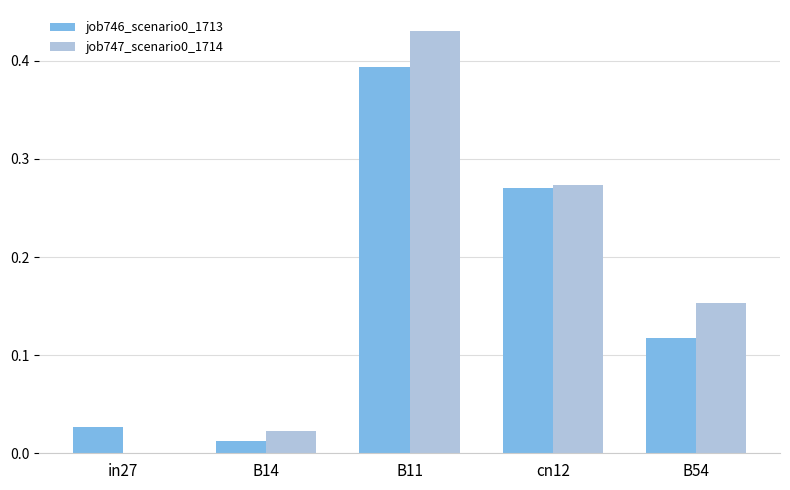

What is the total value across all series at cn12?

0.5